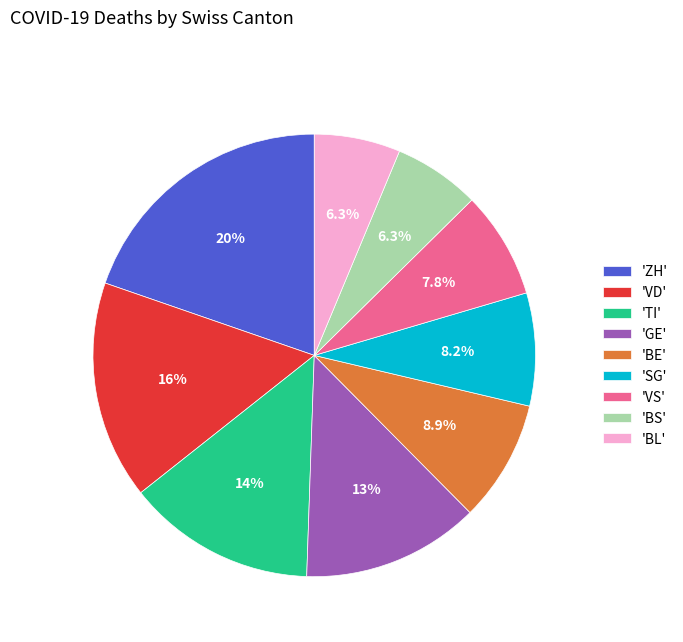

Do 'TI' and 'GE' together represent more than half of the pie?

No